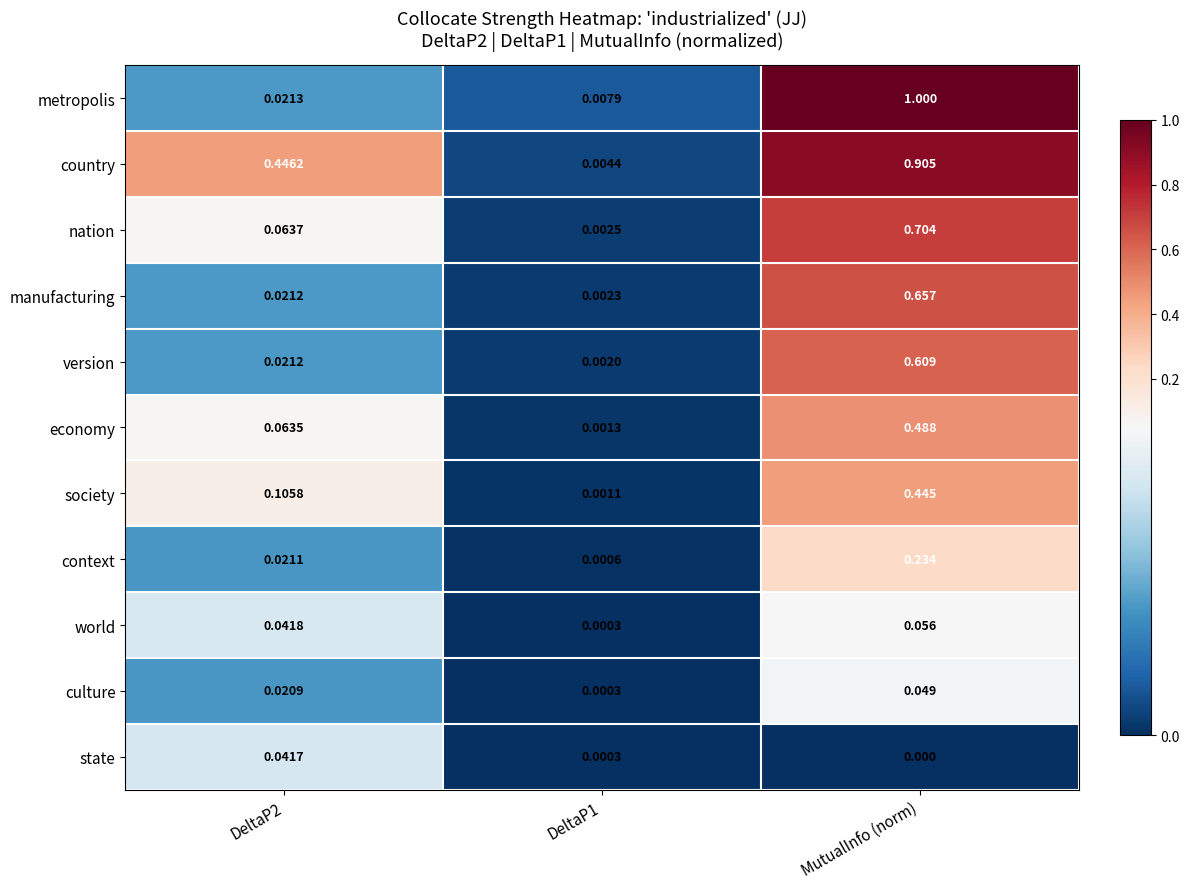

List the series in order of their peak value, highest first.

metropolis, country, nation, manufacturing, version, economy, society, context, world, culture, state